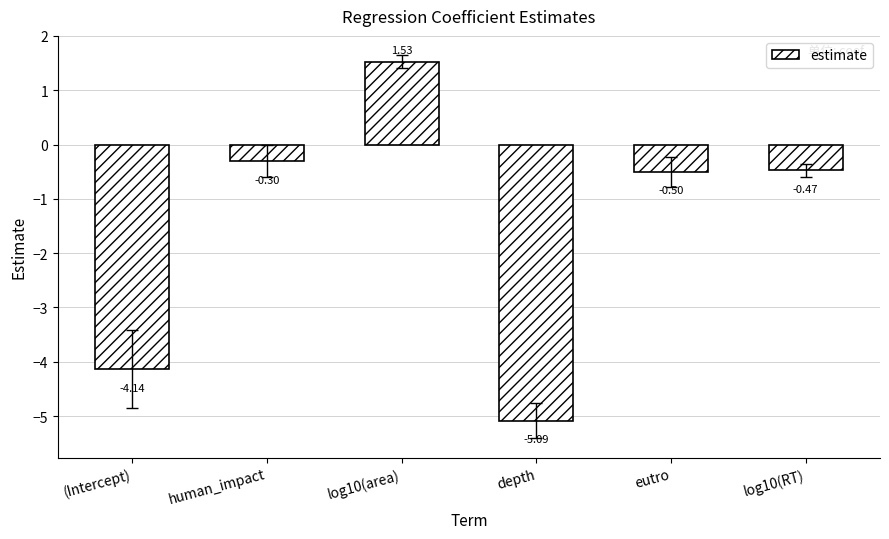

How many data points does each series have?

6